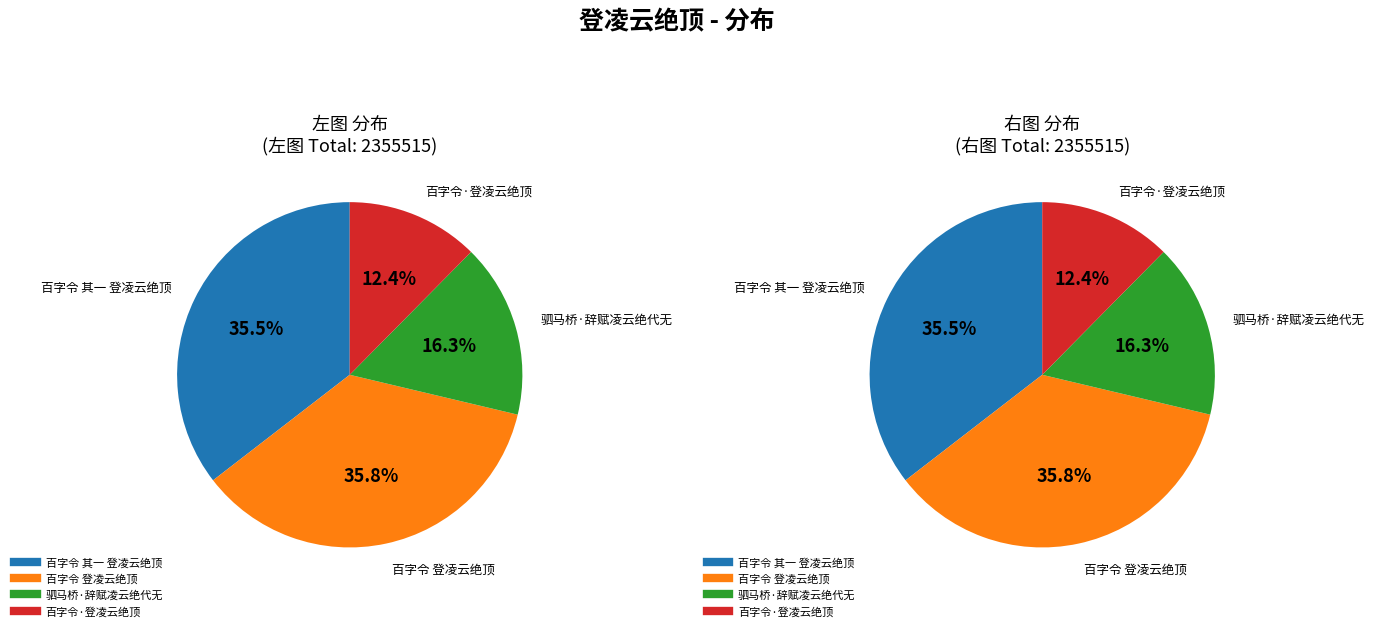

To the nearest percent, what is the difference between the largest and smallest slice percentages?

23%